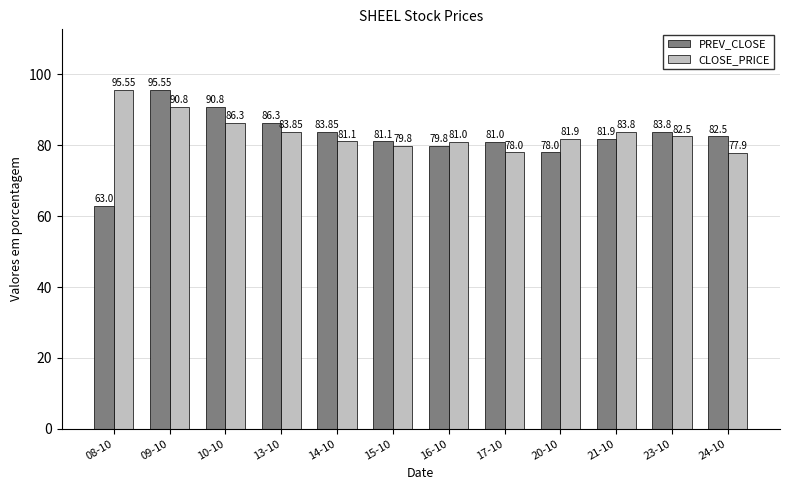

Are the bars grouped side by side (vs. stacked)?

Yes